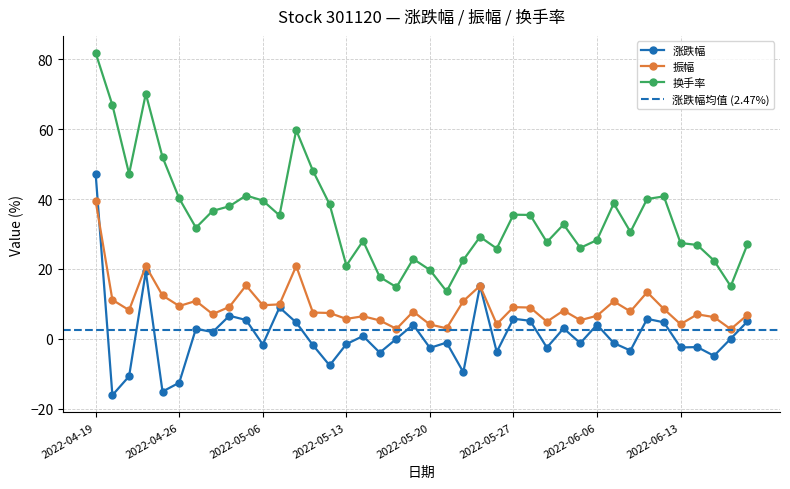

What is the value of the 涨跌幅 point at the 10th from the left?

5.4